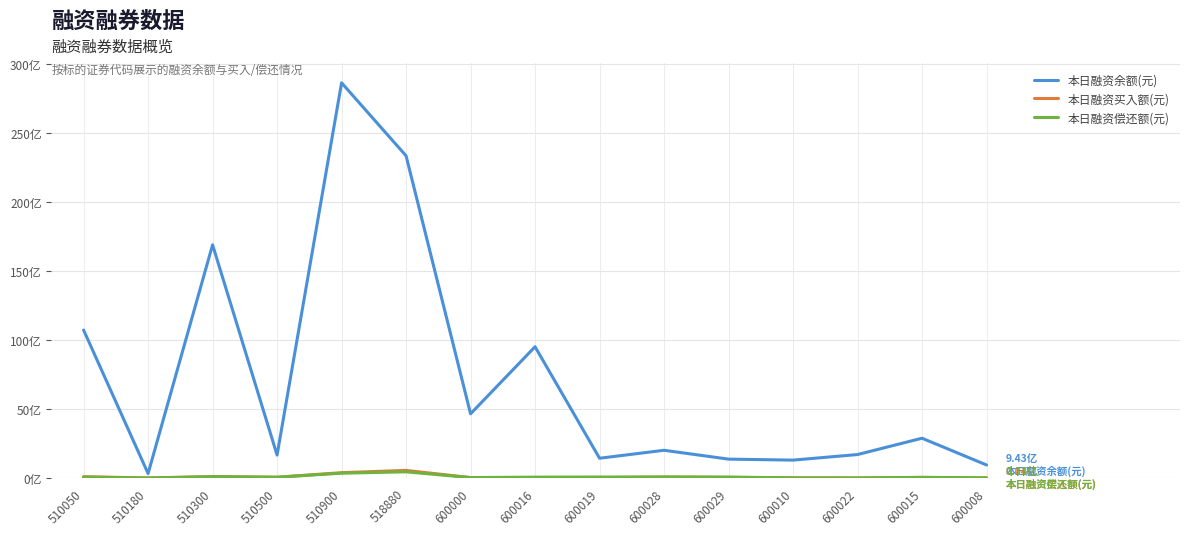

What is the maximum value for 本日融资买入额(元)?

550249221